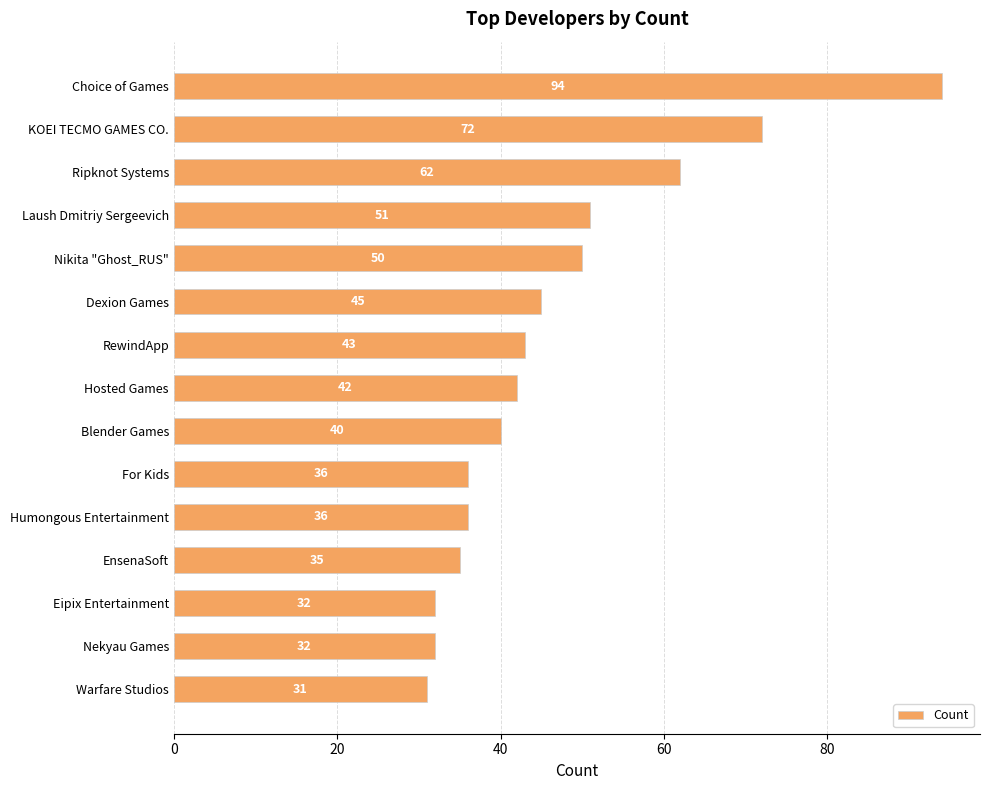

How many distinct data groups are displayed?

1